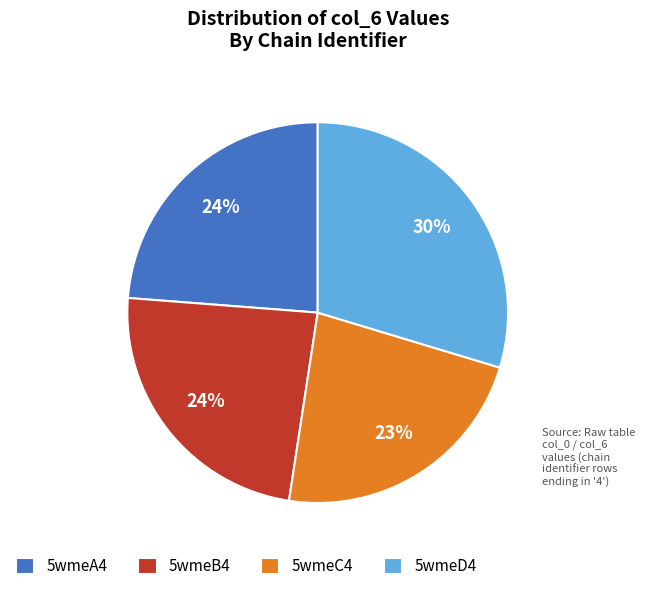

Count the number of slices in the pie.

4